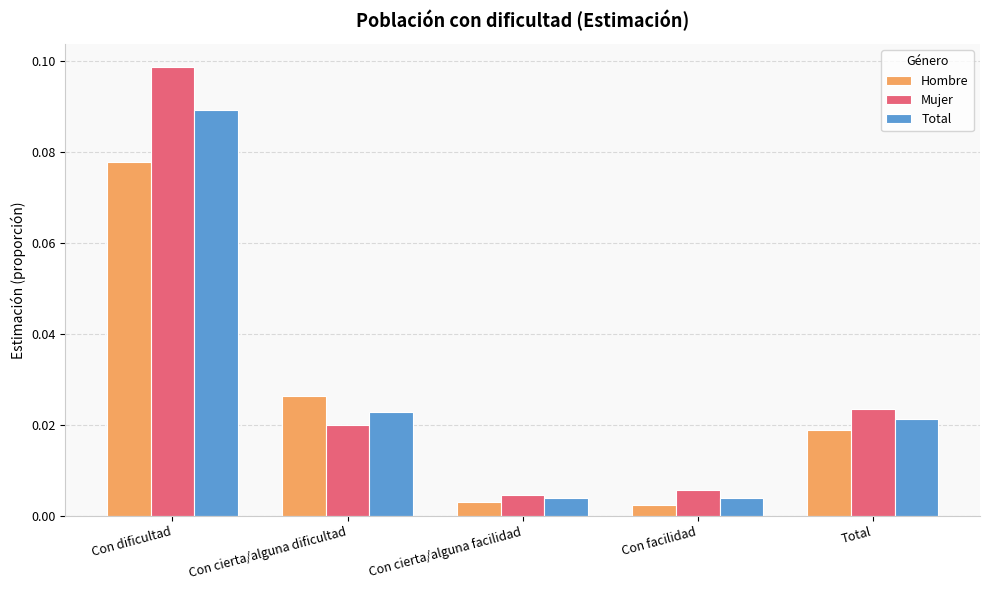

What is the label of the 4th bar from the right?

Con cierta/alguna dificultad